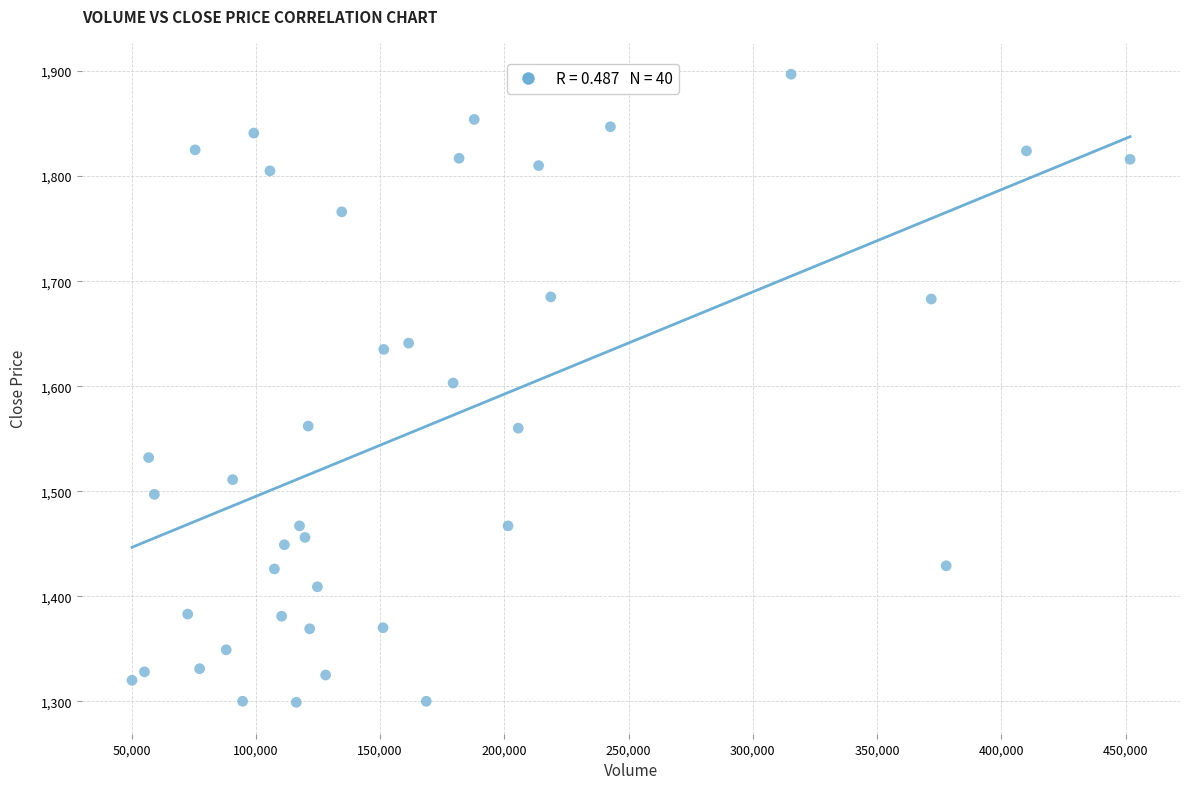

What is the range of Y values (max minus min)?

598